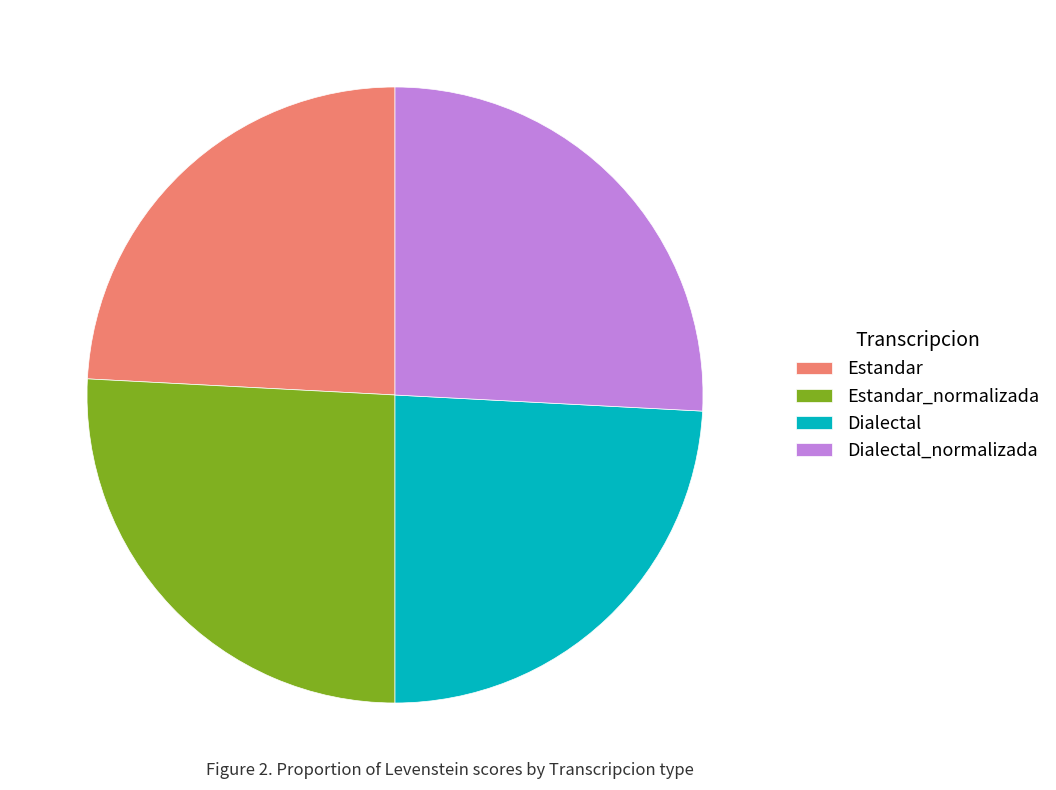

Is it true that Dialectal is 24% of the pie?

True